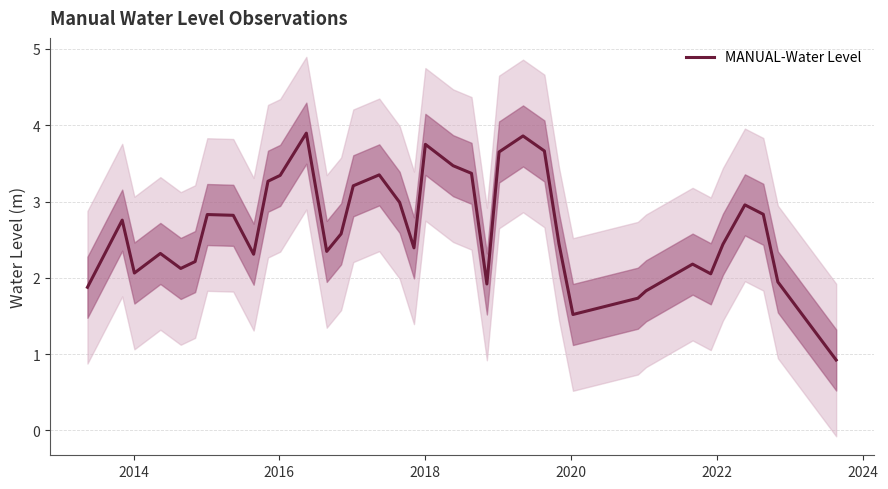

What is the highest value of the MANUAL-Water Level series?

3.9